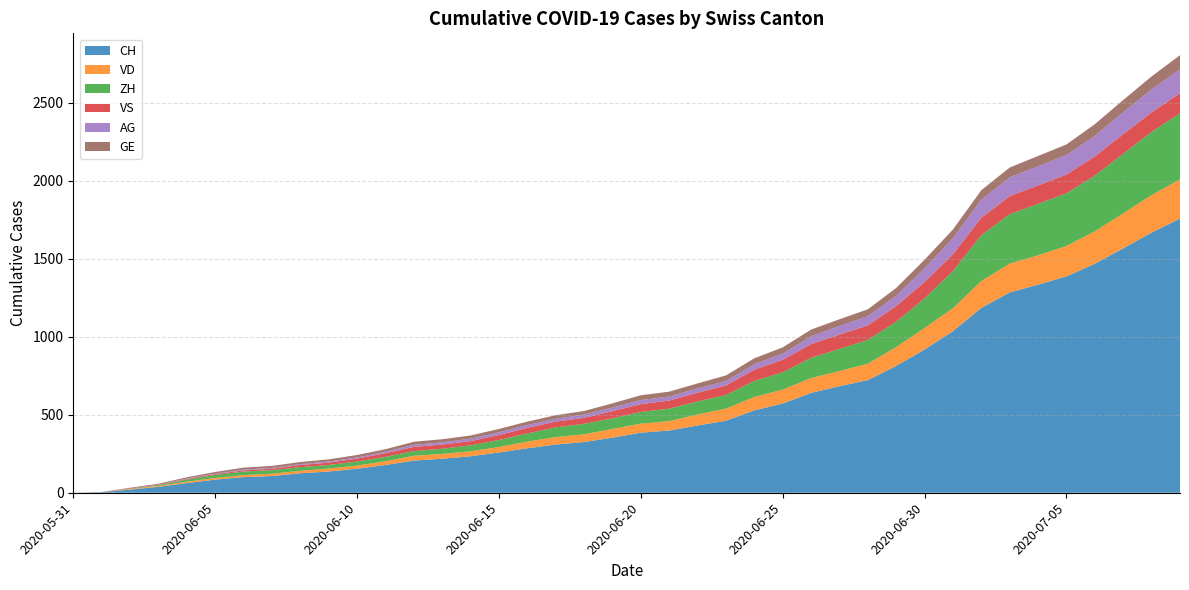

Reading left to right, what are all the values shown in this chart?

CH: 0	3	20	38	62	84	100	107	125	136	154	178	206	218	234	258	285	309	325	353	385	399	431	462	528	572	640	683	722	813	918	1036	1185	1284	1334	1387	1468	1567	1668	1757
VD: 0	0	4	6	9	11	13	15	16	19	20	24	31	31	32	35	43	48	50	56	58	60	71	77	86	89	95	97	105	121	138	147	172	185	188	195	208	224	240	252
ZH: 0	0	2	5	13	19	23	23	23	23	26	28	30	33	38	45	52	62	67	68	75	80	83	87	103	111	130	142	153	162	190	238	294	317	330	338	357	382	405	424
VS: 0	1	2	2	4	6	7	9	14	15	19	23	27	27	27	32	36	37	38	46	50	52	56	62	72	80	88	92	93	101	105	108	112	116	118	120	123	126	126	128
AG: 0	0	0	1	3	3	5	5	5	7	7	10	13	14	16	17	18	18	21	23	26	26	28	28	35	40	50	55	59	65	88	103	116	120	123	125	132	140	147	153
GE: 0	1	4	6	8	10	13	13	14	14	16	16	20	20	20	22	22	23	23	27	31	31	32	36	38	40	43	43	44	51	55	56	61	63	66	68	75	79	83	91